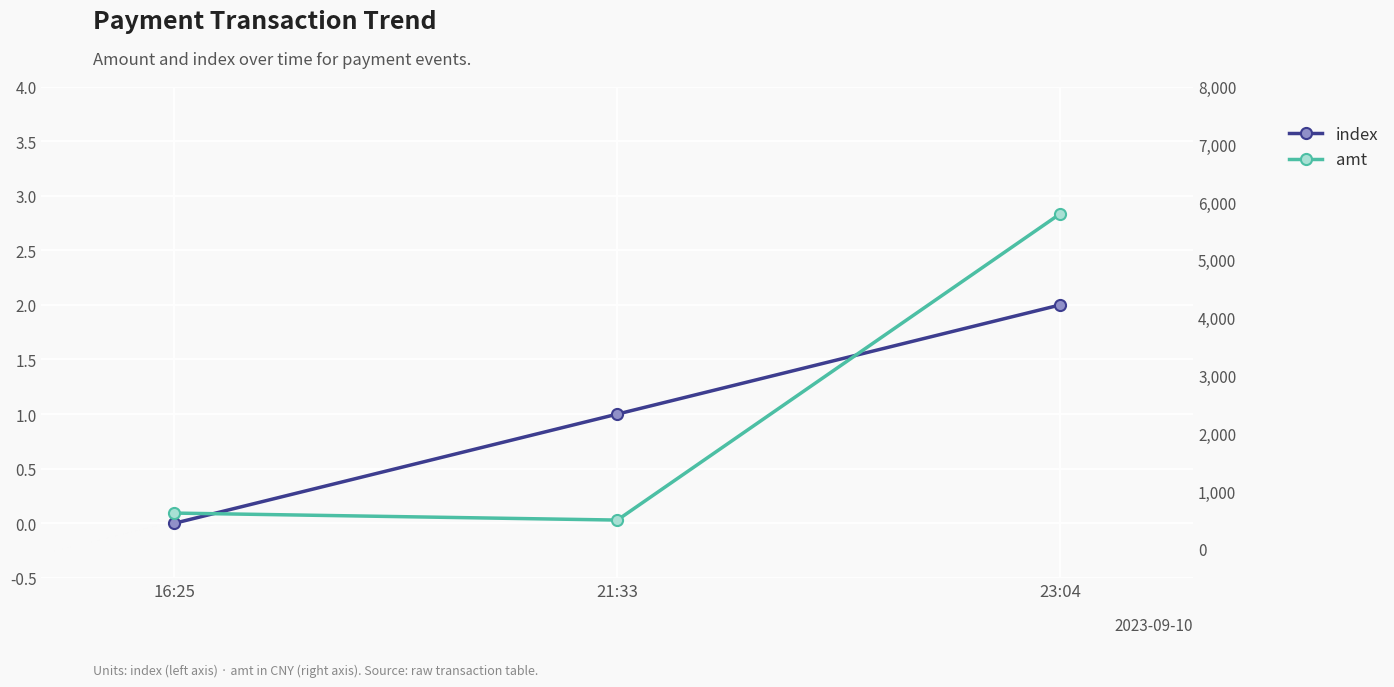

Is it true that index equals 0 at 21:33?

False